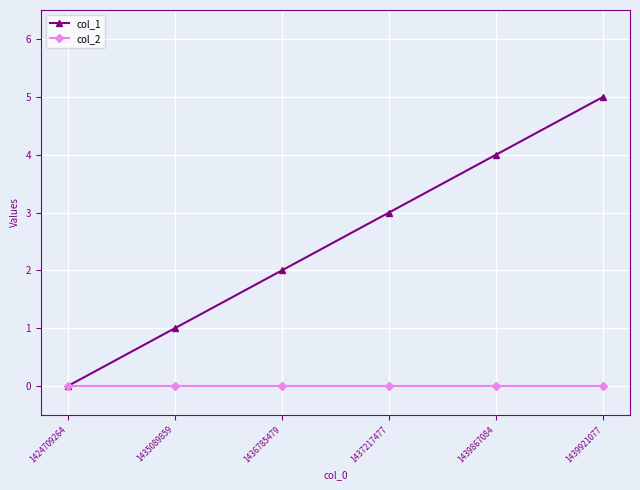

List the labels in order of col_1 value, largest first.

1439921077, 1439867084, 1437217477, 1436785479, 1435089859, 1424709264